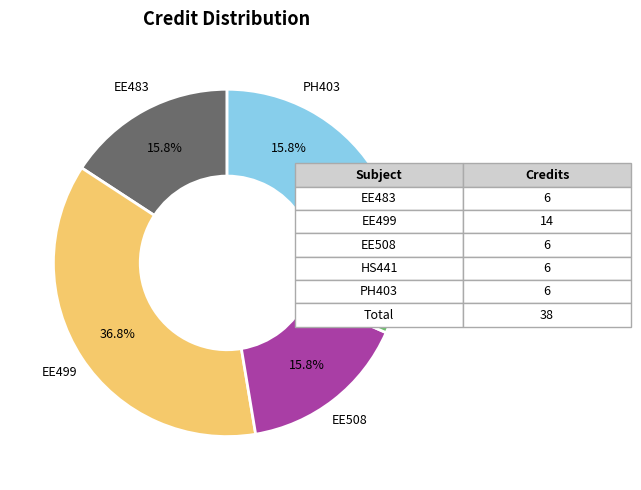

Do EE483 and EE499 together represent more than half of the pie?

Yes